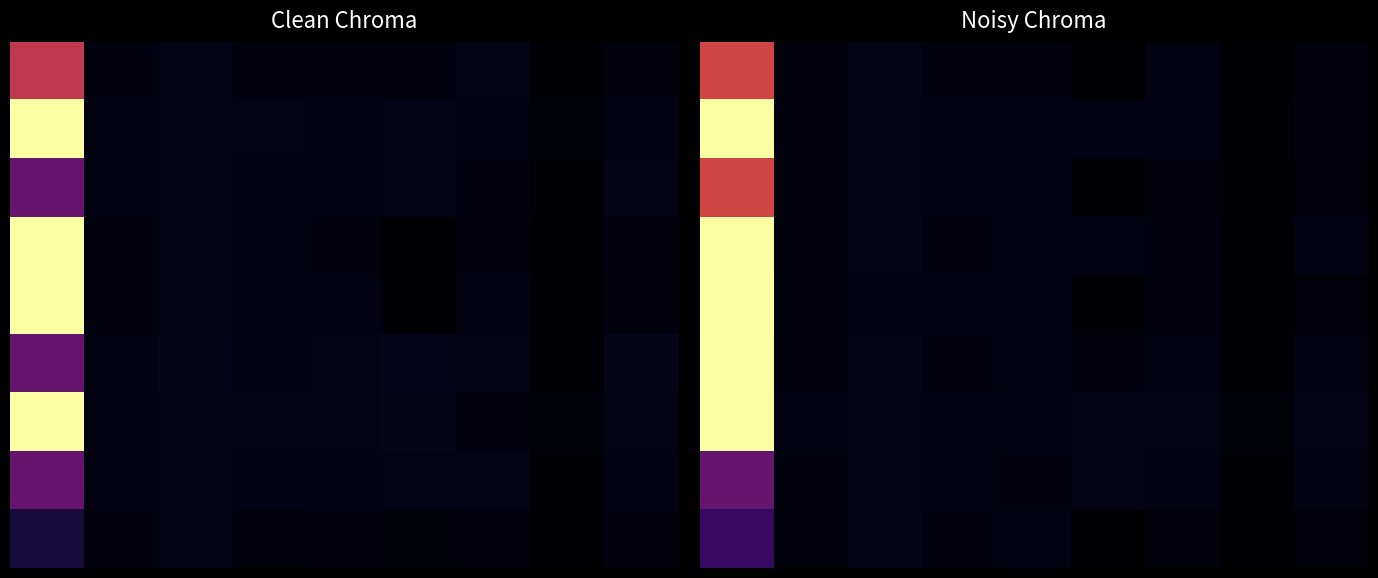

What is the difference between the highest and lowest values at 0?

0.8